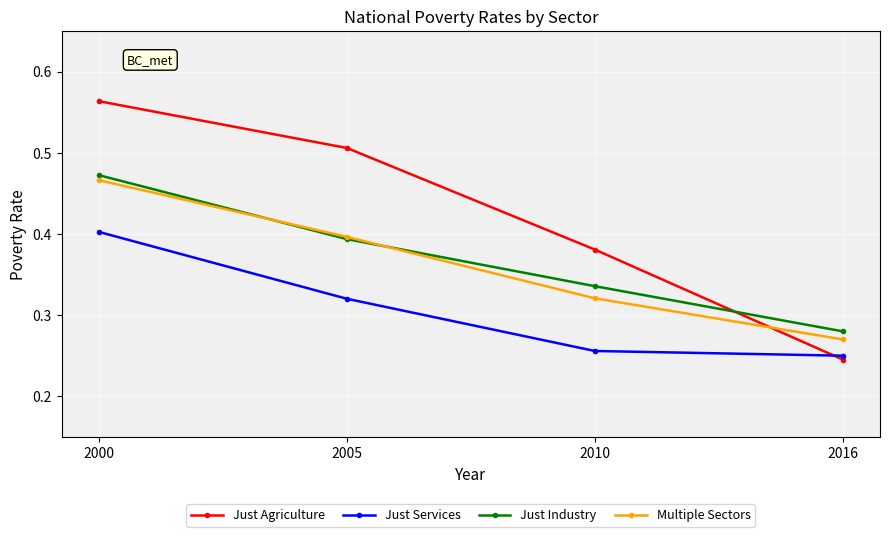

How many times do Just Services and Just Agriculture cross each other?

1